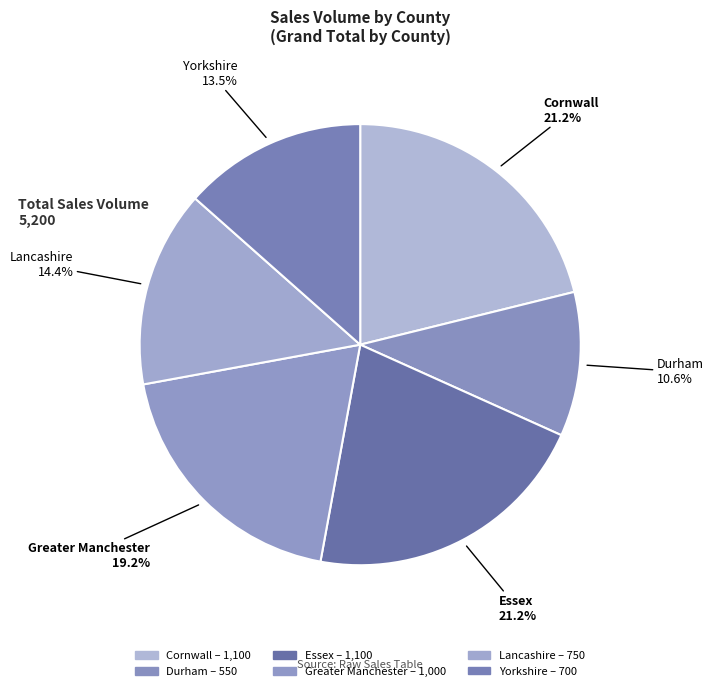

How many slices are in this pie chart?

6